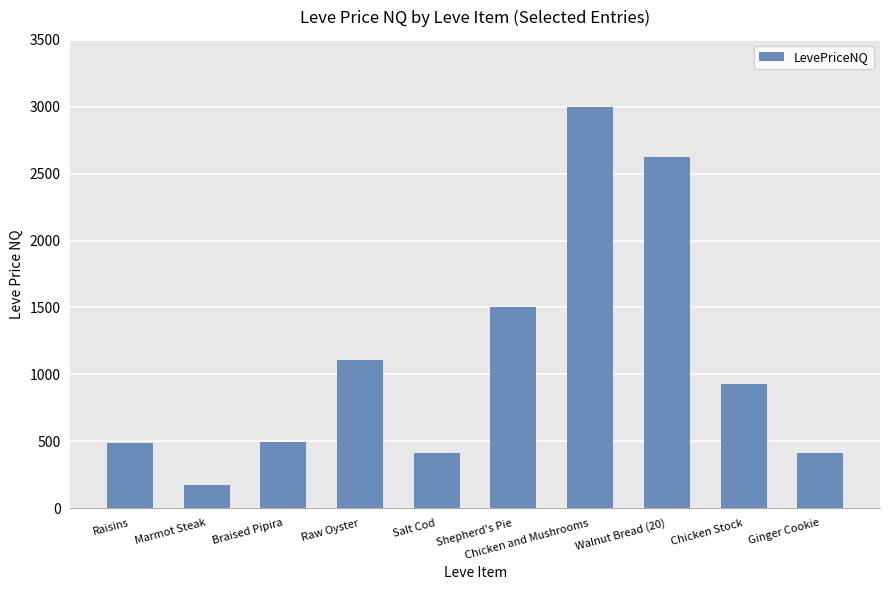

Approximately how many times larger is the value at Chicken and Mushrooms compared to Chicken Stock?

3.2